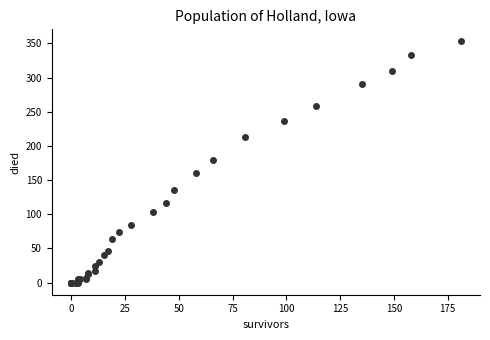

What Y value in the scatter plot is closest to 176?

180